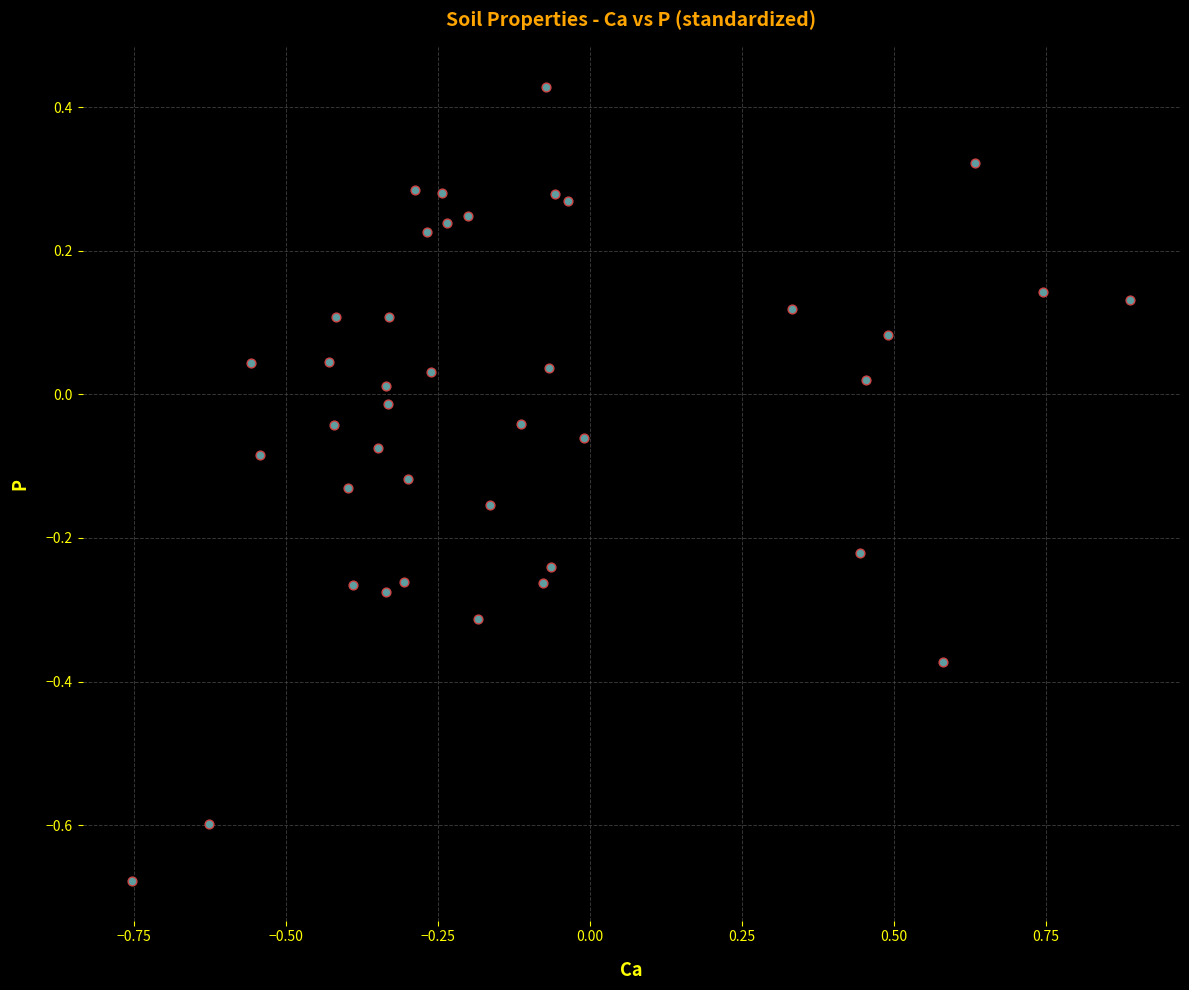

What is the range of X values (max minus min)?

1.6